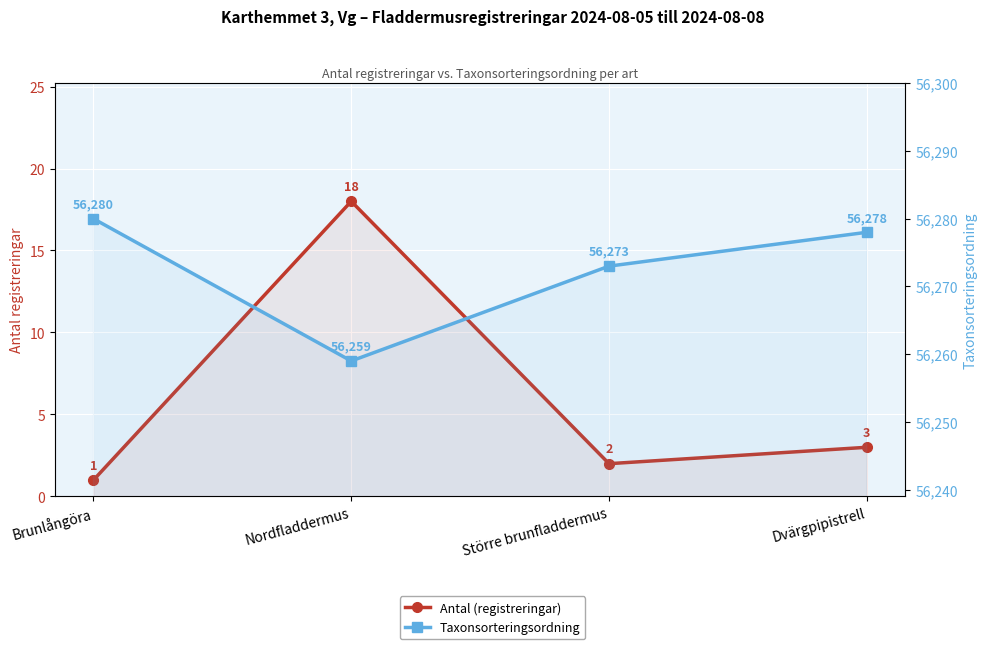

Reading left to right, list all the values displayed in this chart.

Antal (registreringar): 1	18	2	3
Taxonsorteringsordning: 56280	56259	56273	56278